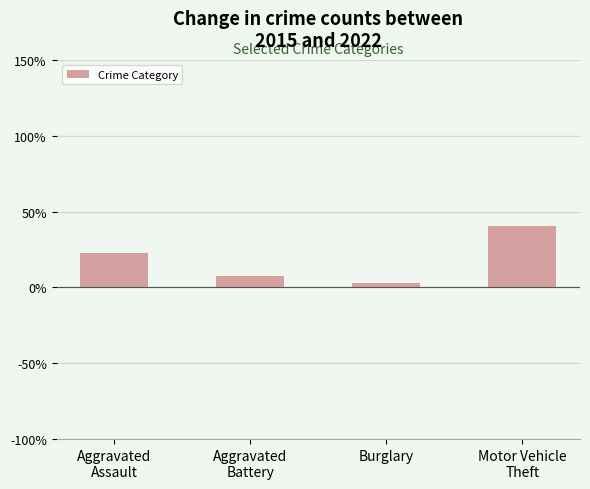

What is the approximate value at Burglary?

2.9